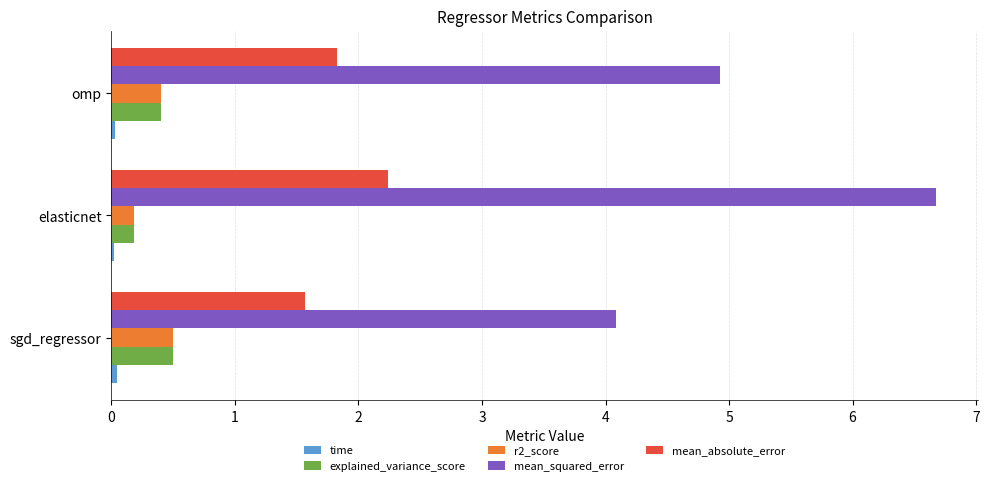

True or false: mean_absolute_error has a value of 1.8 at omp.

True